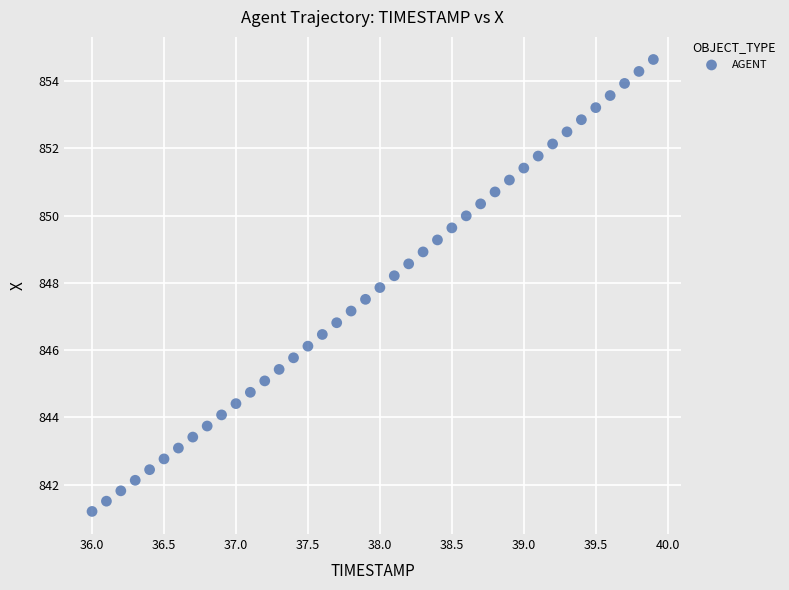

What is the range of Y values (max minus min)?

13.4